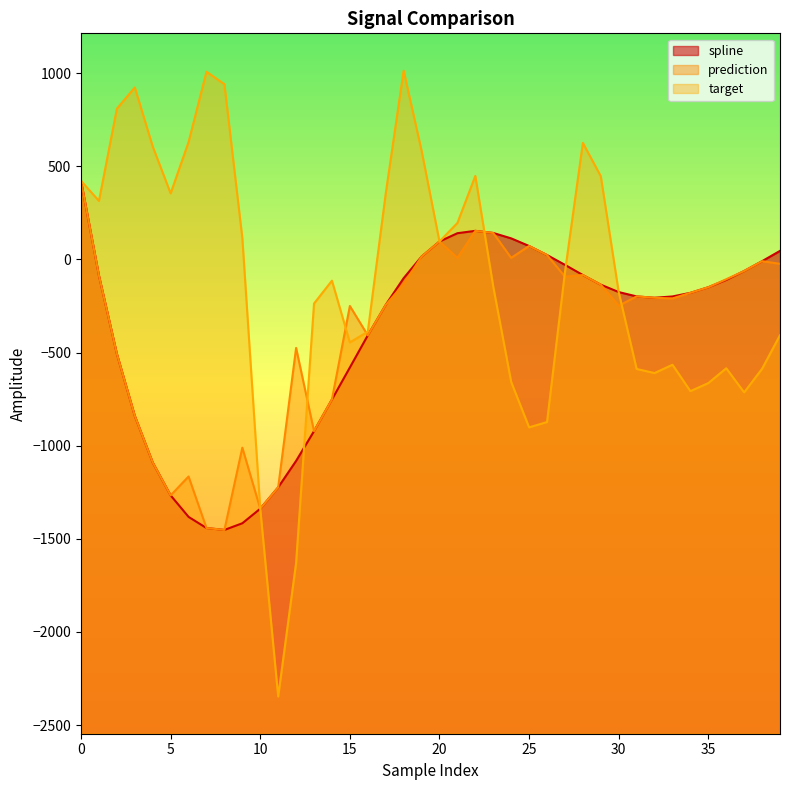

At how many categories does at least one series exceed -1428?

40